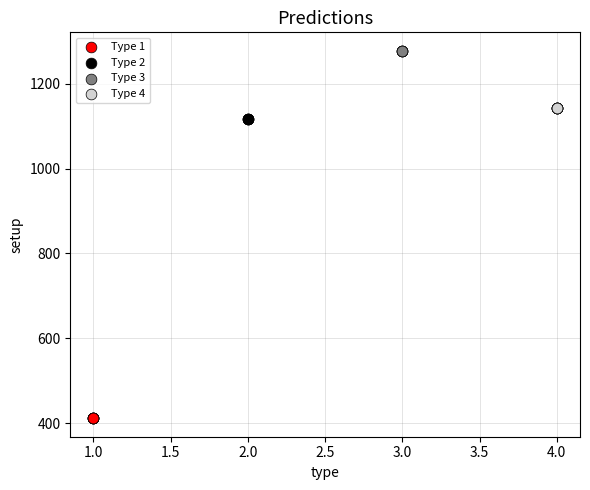

What are all the series names shown in the legend?

Type 1, Type 2, Type 3, Type 4